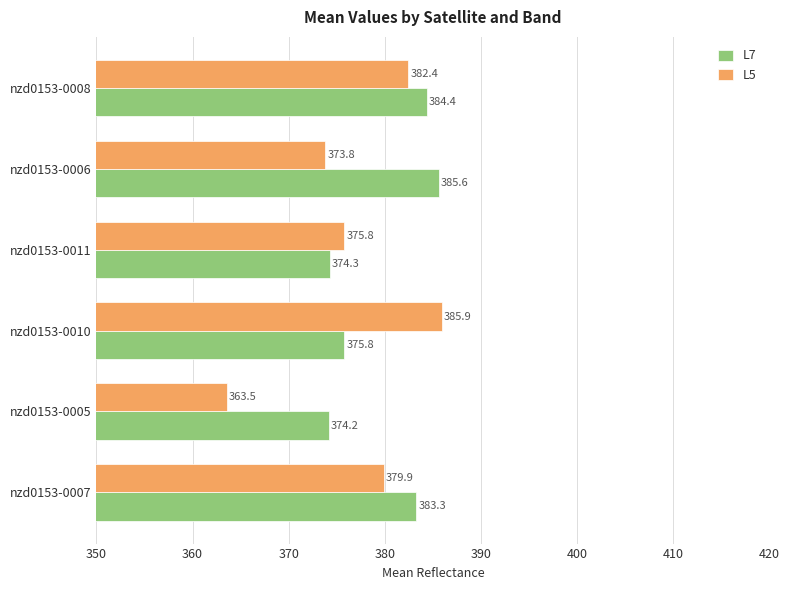

What is the difference between the second highest and minimum values in the L7 series?

10.2